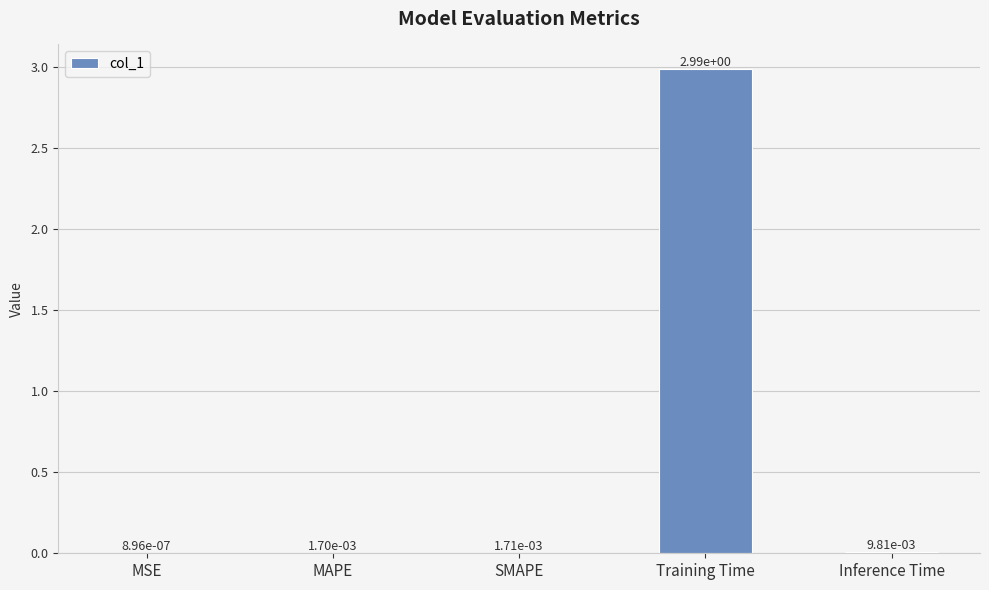

Which has a higher value, Training Time or MSE?

Training Time